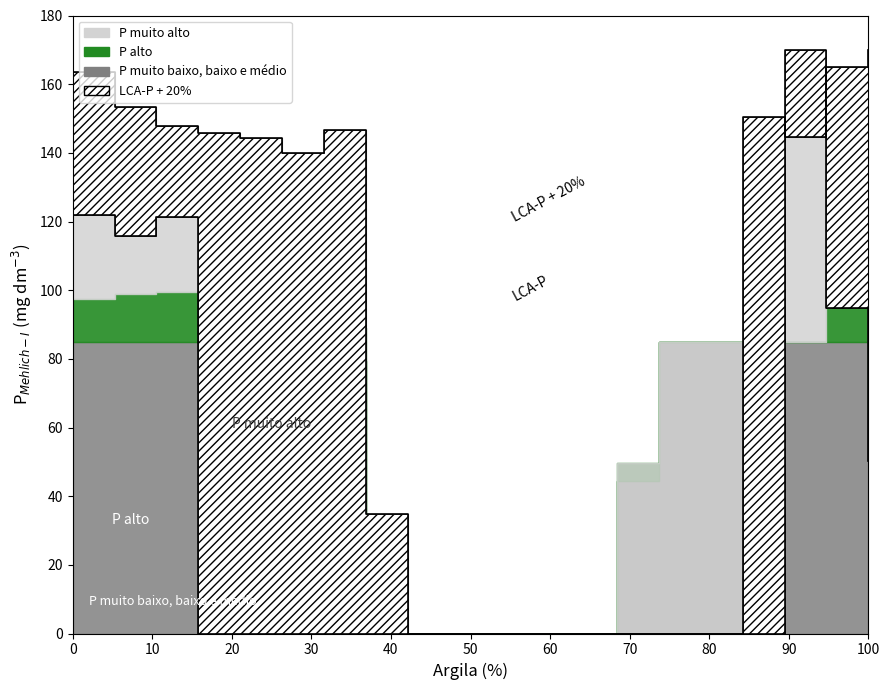

Does the chart have visible grid lines?

No